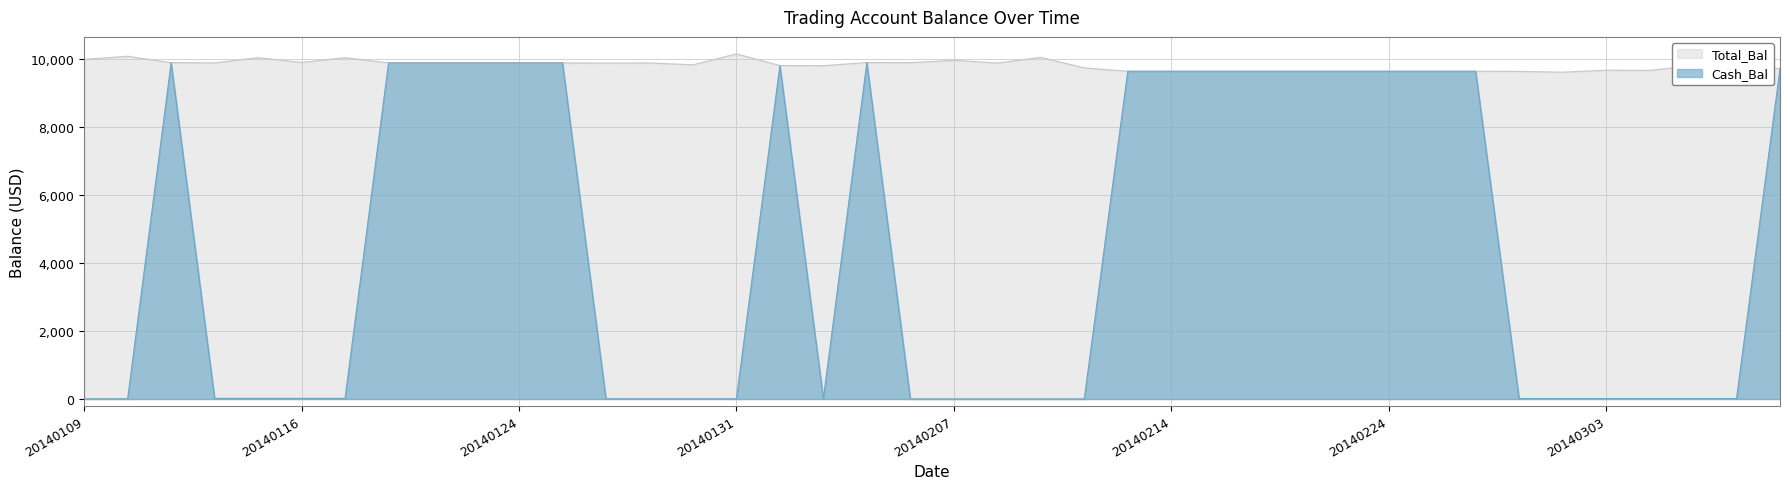

Which category has the highest value in the Total_Bal series?

20140131